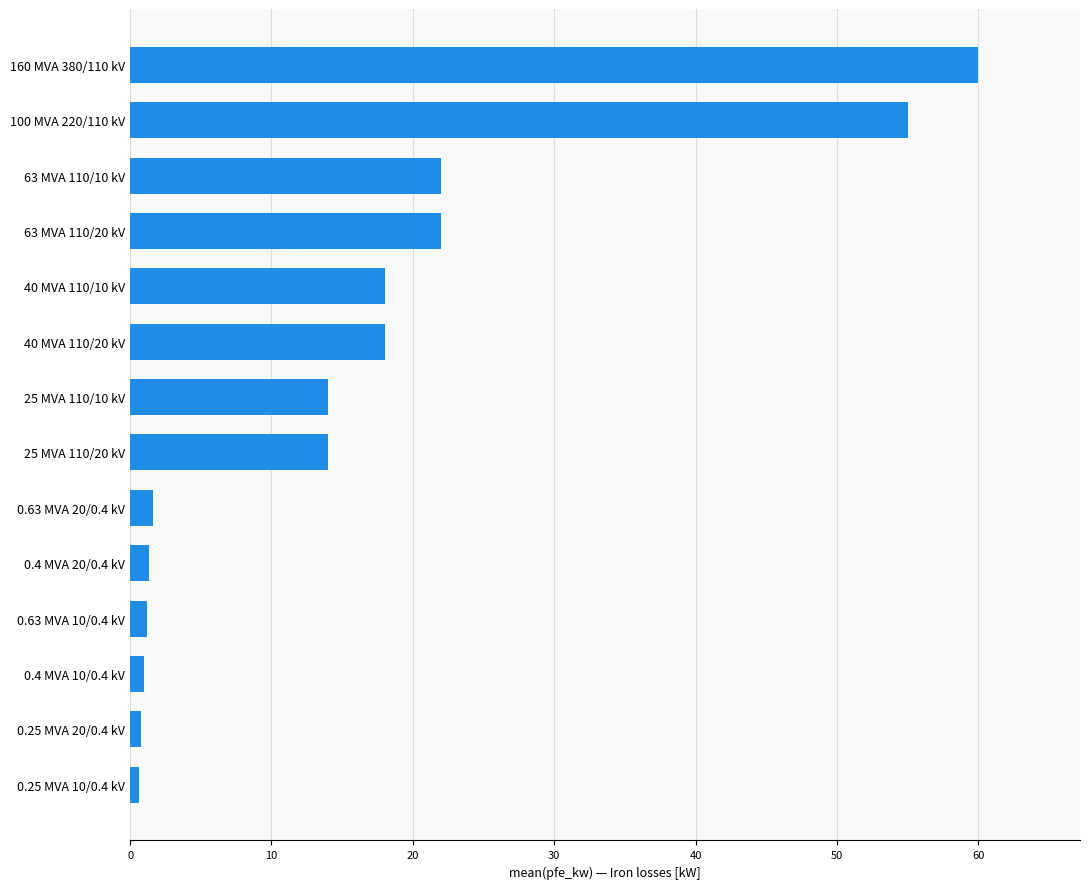

What is the difference between the second highest and second lowest values?

54.2